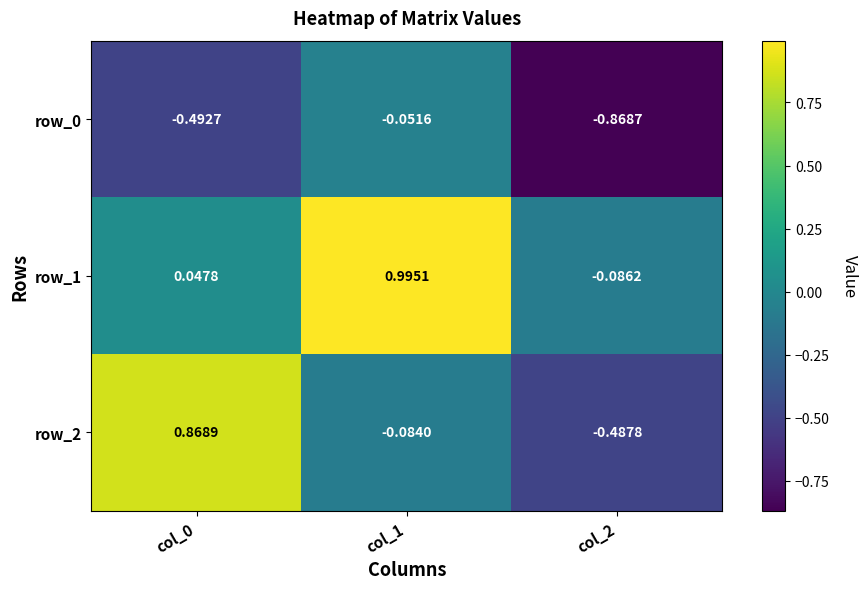

Is the value of row_1 at col_0 greater than the value of row_2 at col_1?

Yes